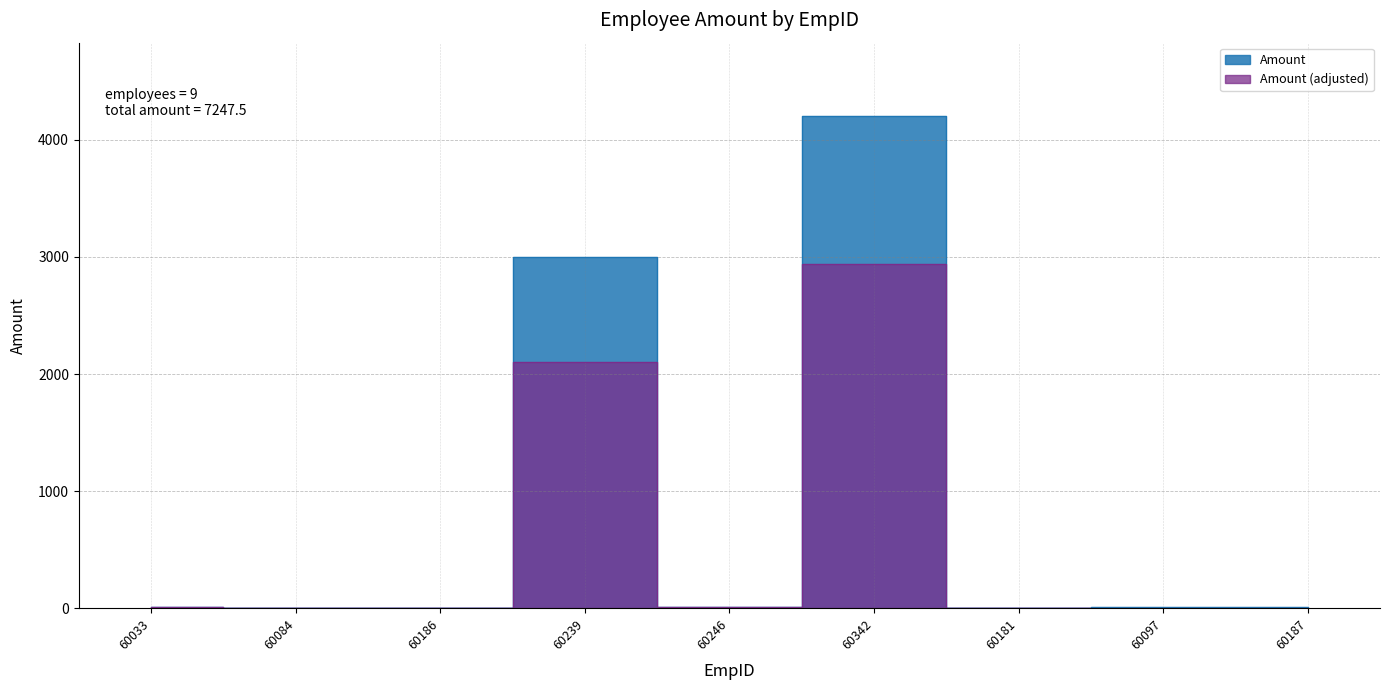

At which label is the value closest to 2100?

60239